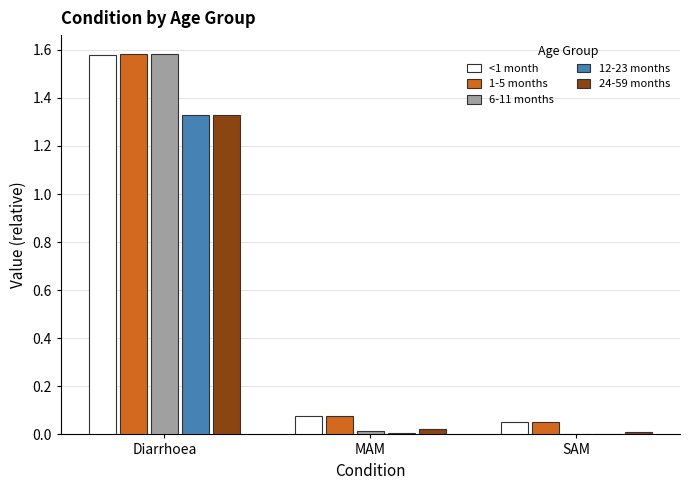

At which category is the sum across all series the highest?

Diarrhoea